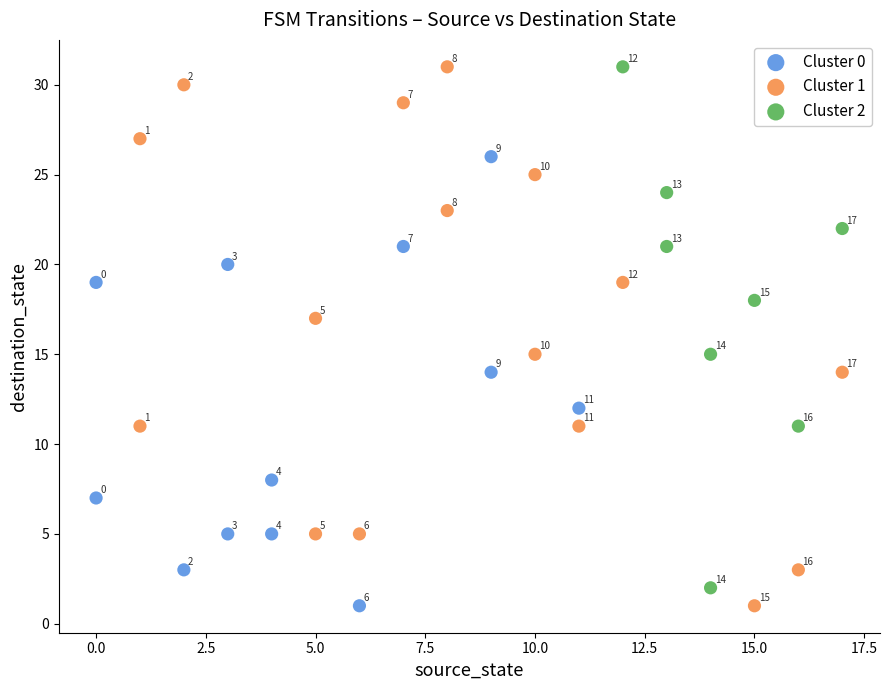

What are all the series names shown in the legend?

Cluster 0, Cluster 1, Cluster 2